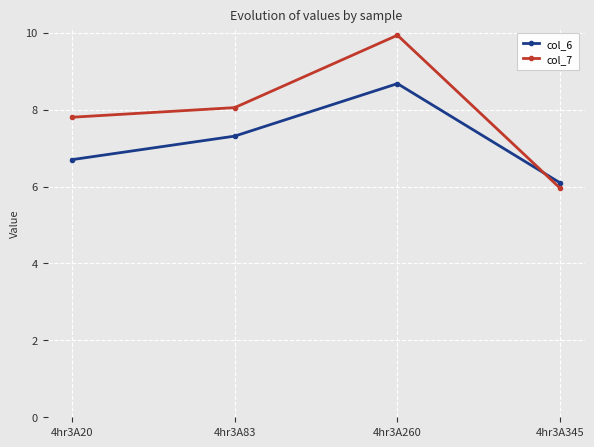

What is the value of the col_7 point at the 4th from the left?

6.0